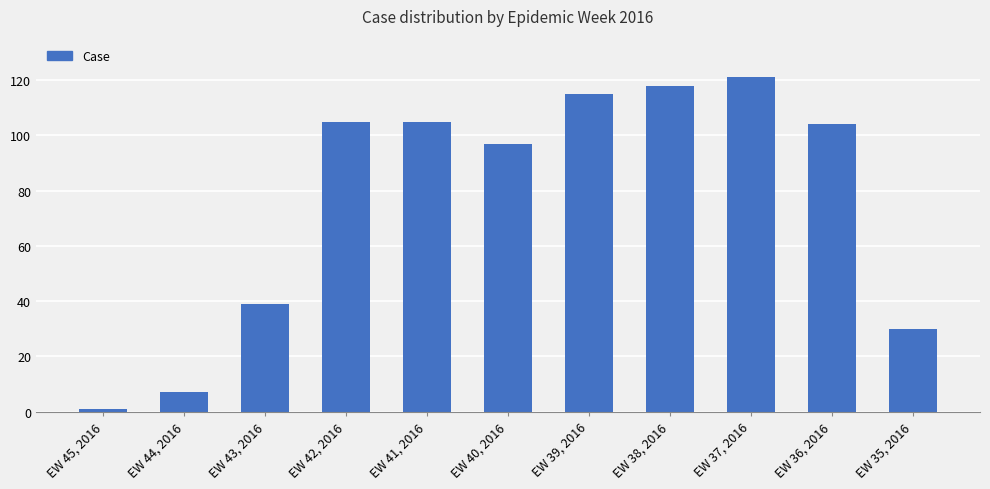

What is the approximate value at EW 43, 2016, to the nearest 5?

40